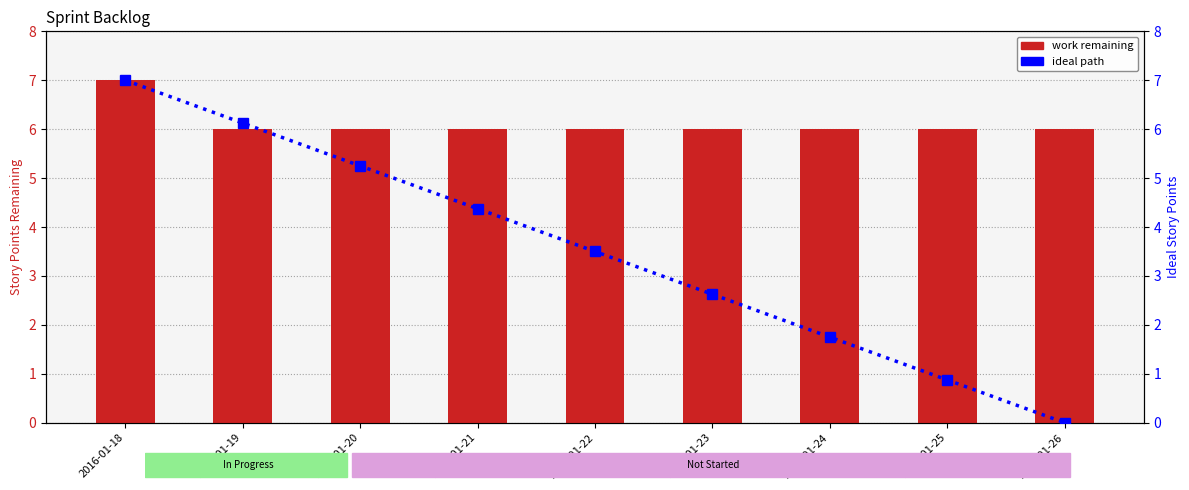

Which series has the largest total across all categories?

WORK REMAINING